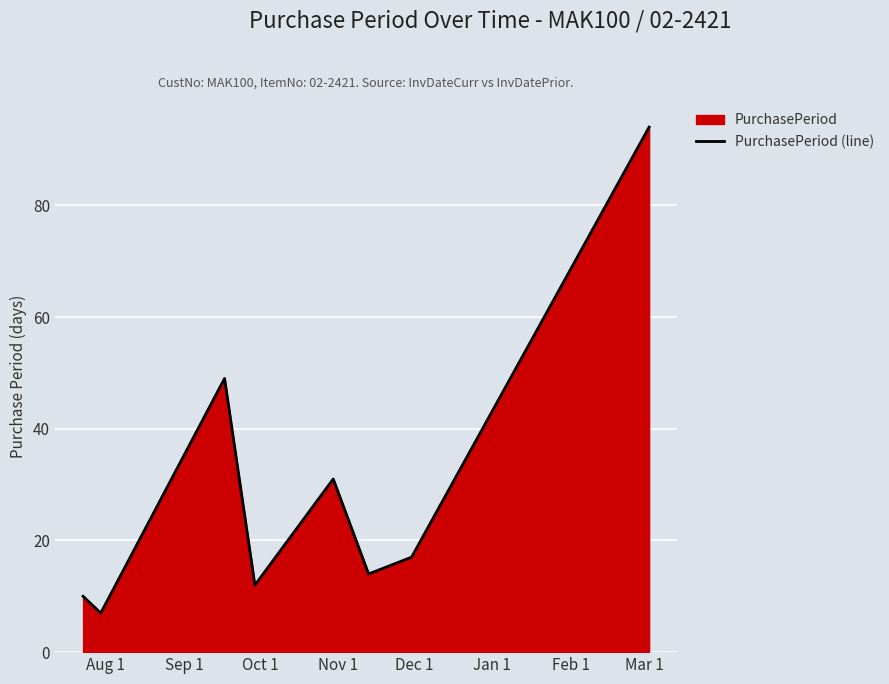

What is the greatest value displayed?

94